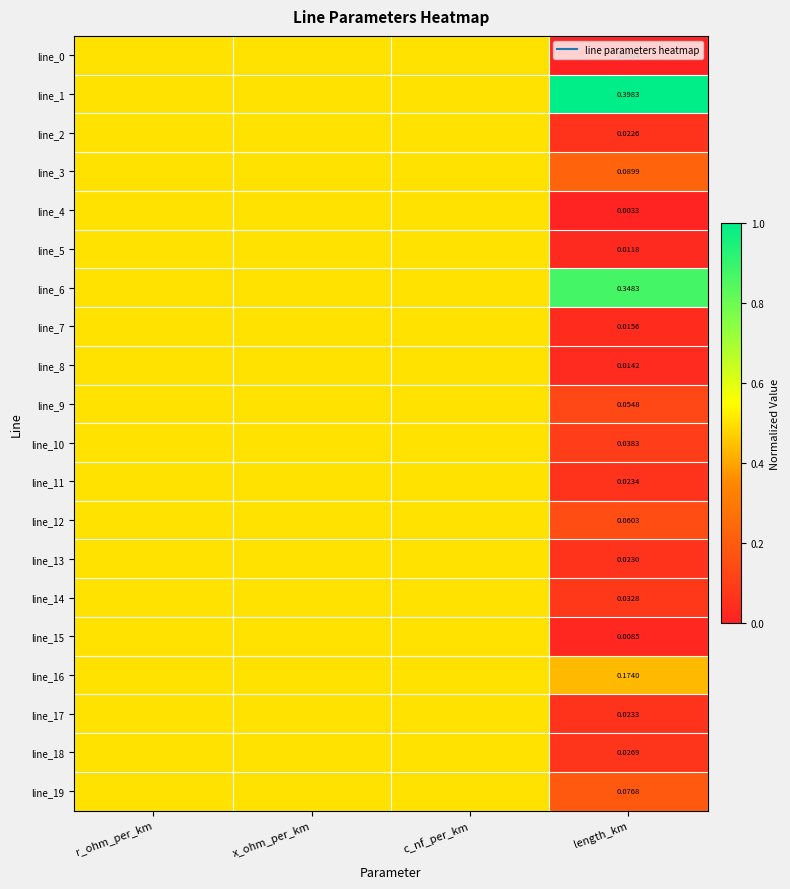

What is the approximate value of line_4 at r_ohm_per_km?

0.5